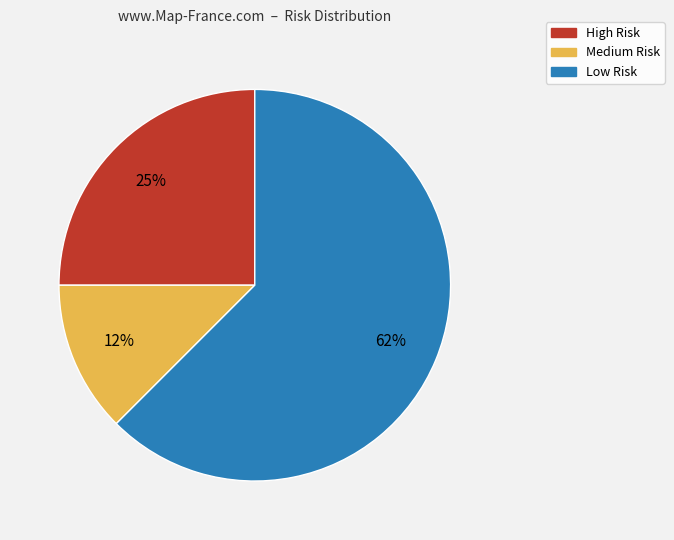

Which has a higher value, High or Medium?

High